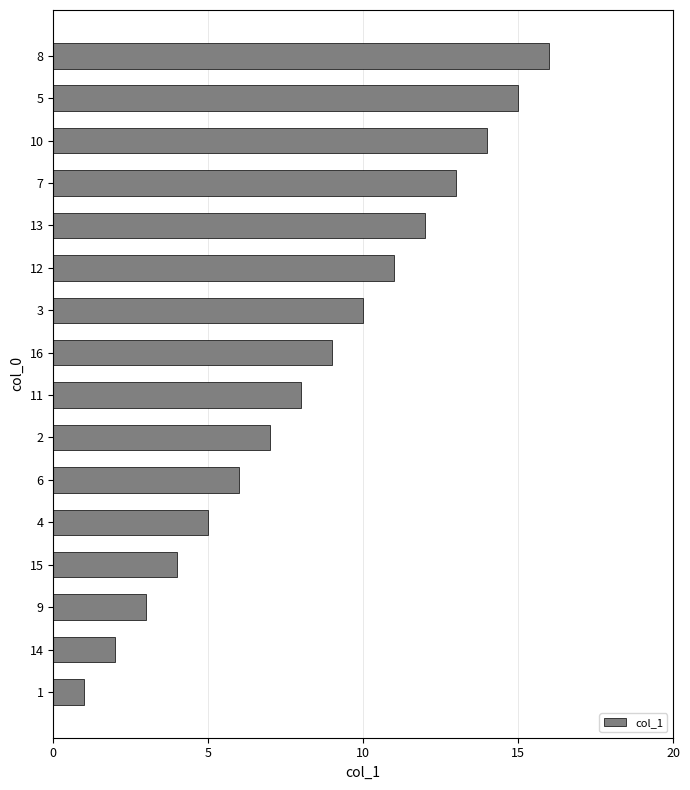

What is the maximum value shown in the chart?

16